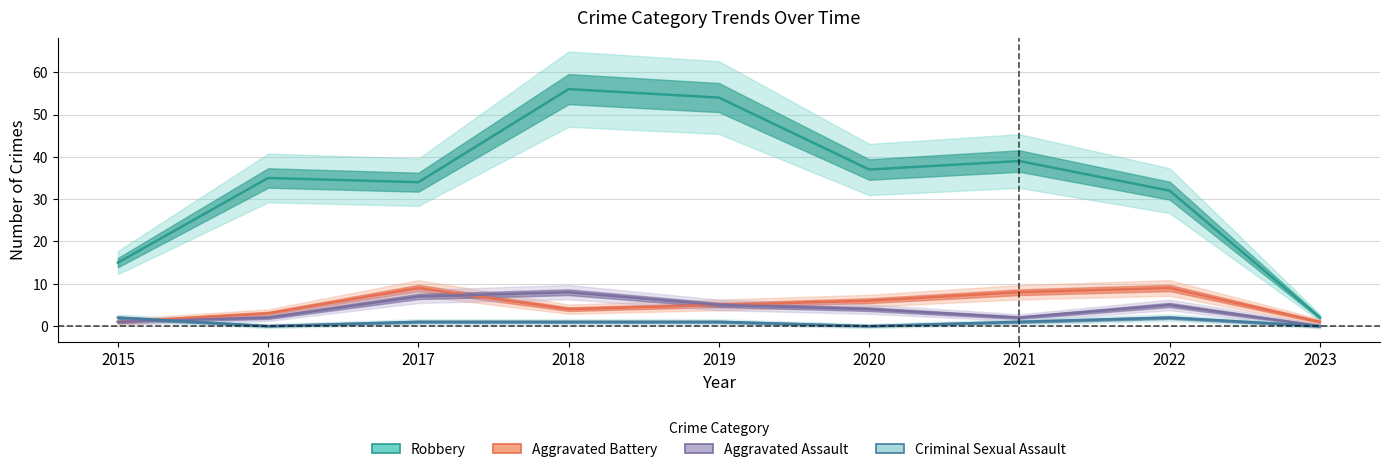

Does the chart display data point markers on the line(s)?

No